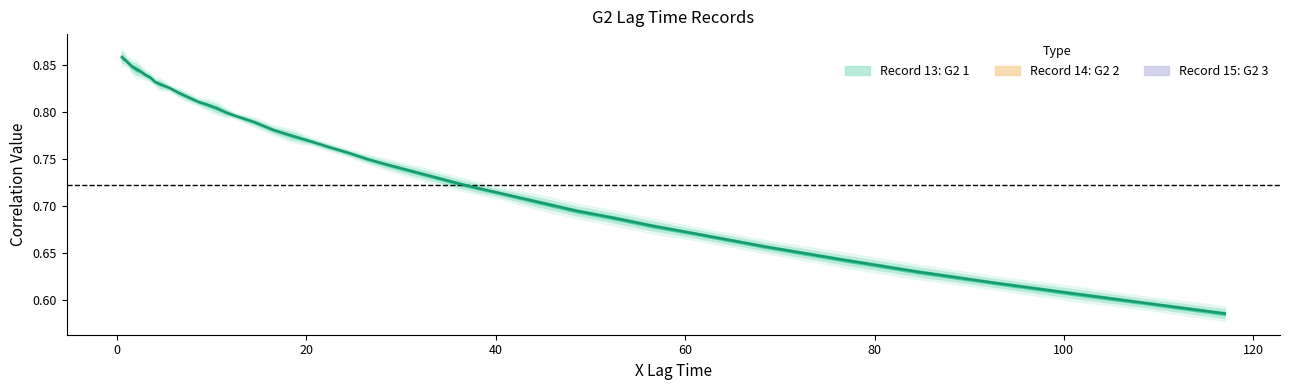

What is the maximum value for Record 13: G2 1?

0.9